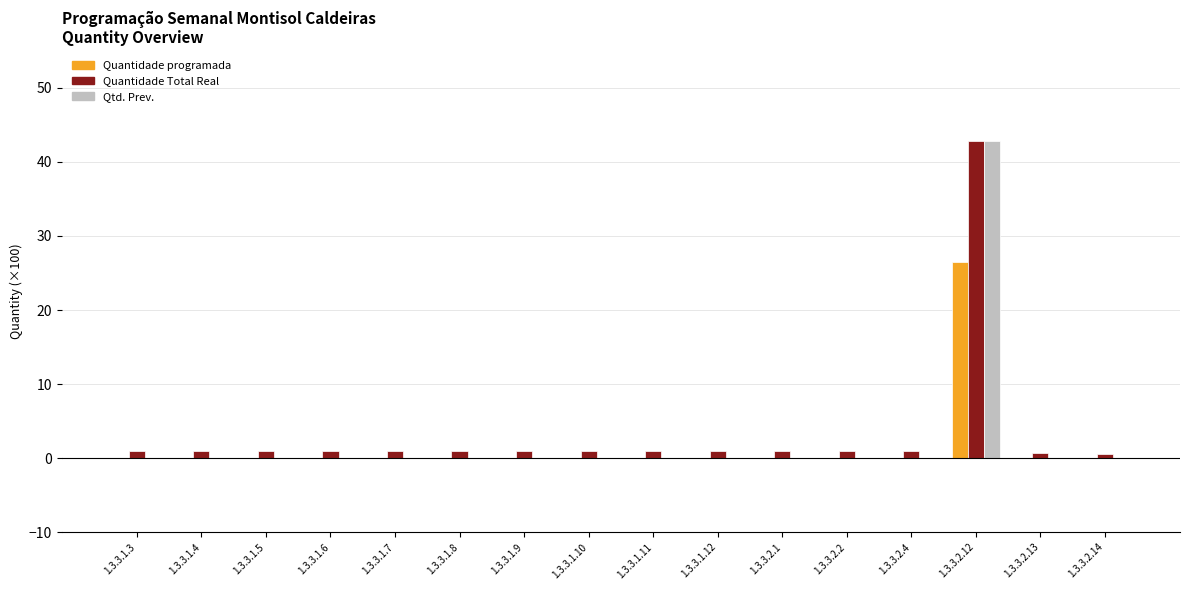

What are all the series names shown in the legend?

Quantidade programada, Quantidade Total Real, Qtd. Prev.